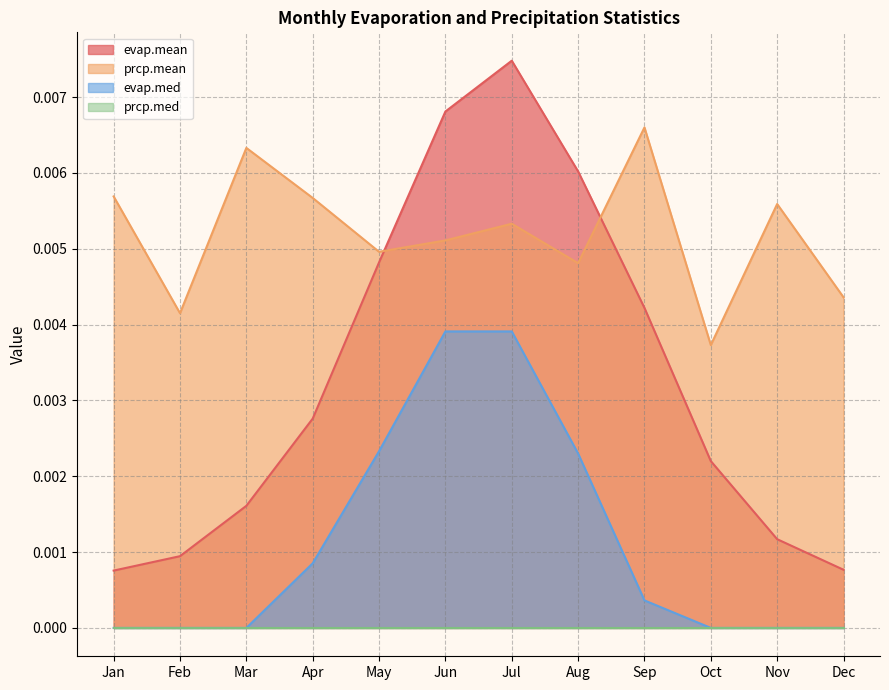

At which label does evap.mean reach its peak?

Jul